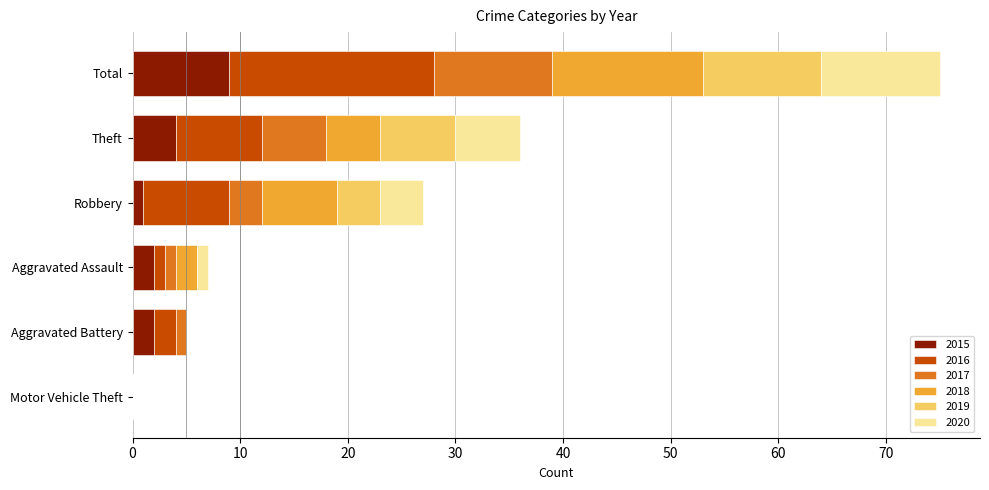

The value of 2015 at Total is 4. True or false?

False